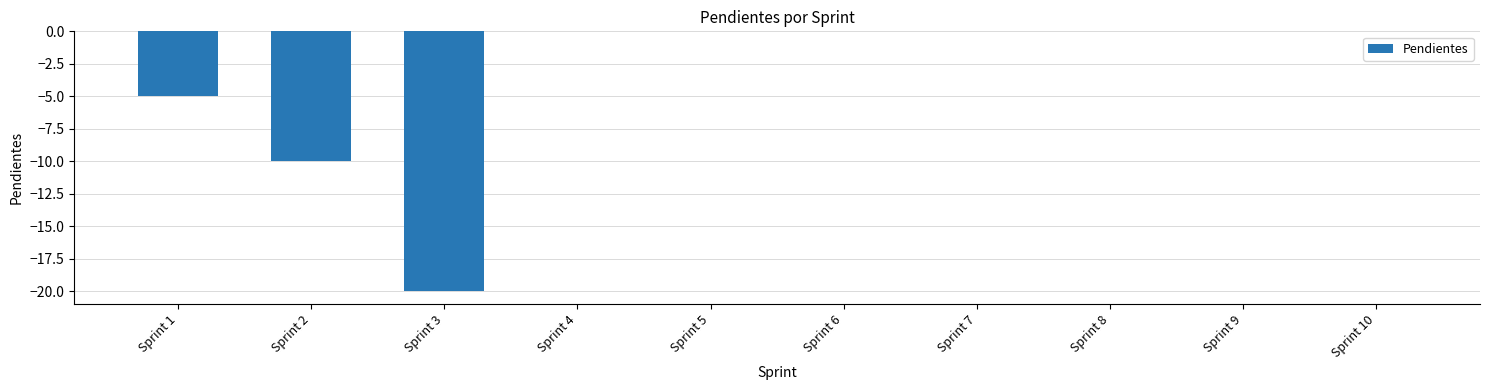

The chart shows a value of 0 at Sprint 6. True or false?

True